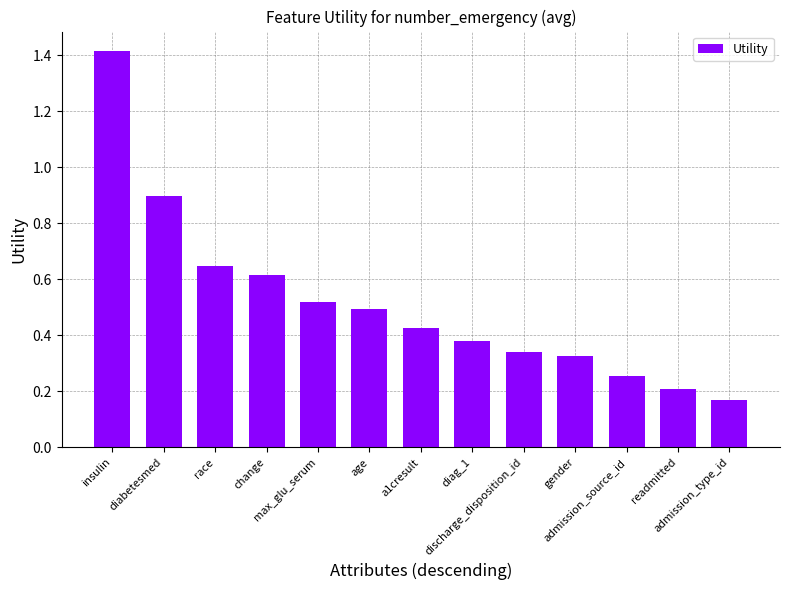

What is the change in value from diabetesmed to age?

-0.4